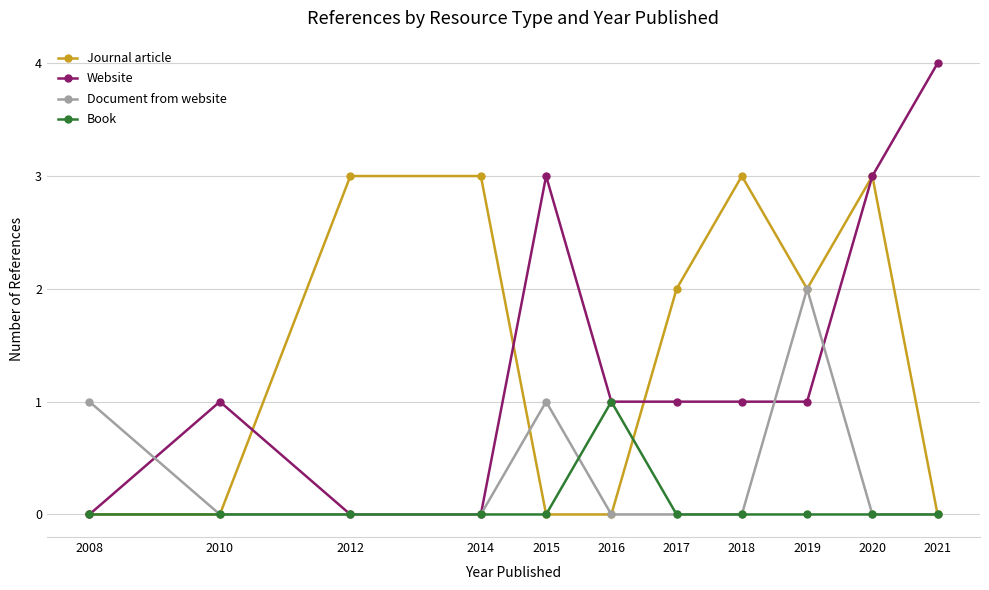

Reading left to right, what are all the values shown in this chart?

Journal article: 0	0	3	3	0	0	2	3	2	3	0
Website: 0	1	0	0	3	1	1	1	1	3	4
Document from website: 1	0	0	0	1	0	0	0	2	0	0
Book: 0	0	0	0	0	1	0	0	0	0	0